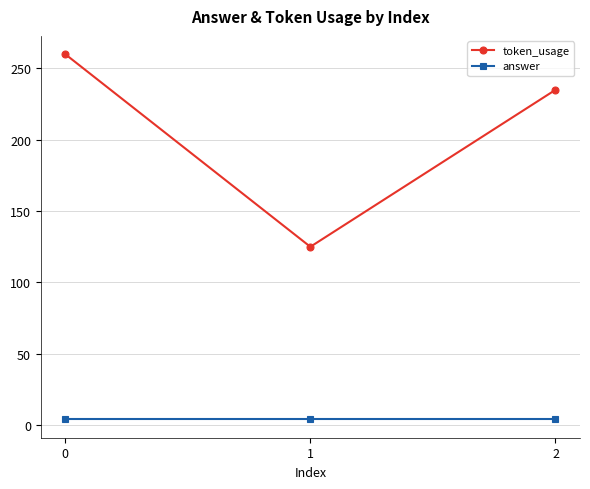

What is the total value across all series at 1?

129